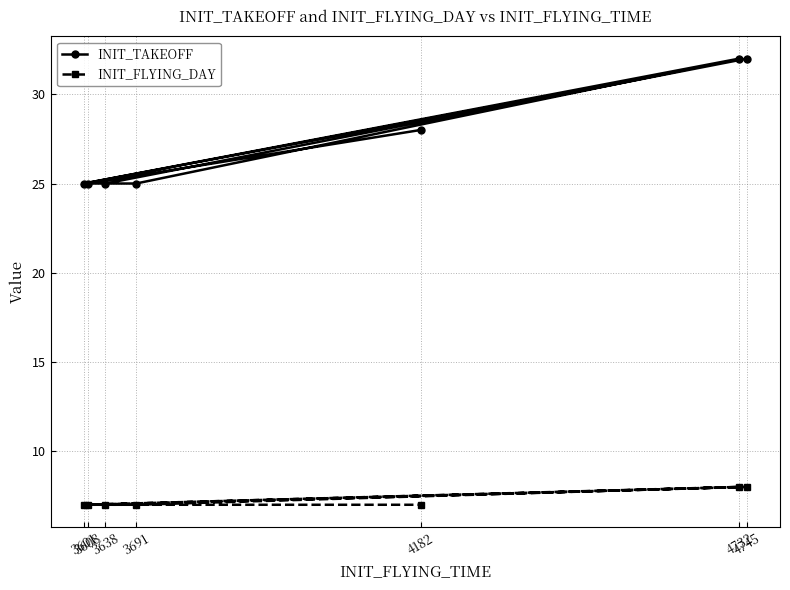

At which category does INIT_FLYING_DAY reach its first local valley?

3601